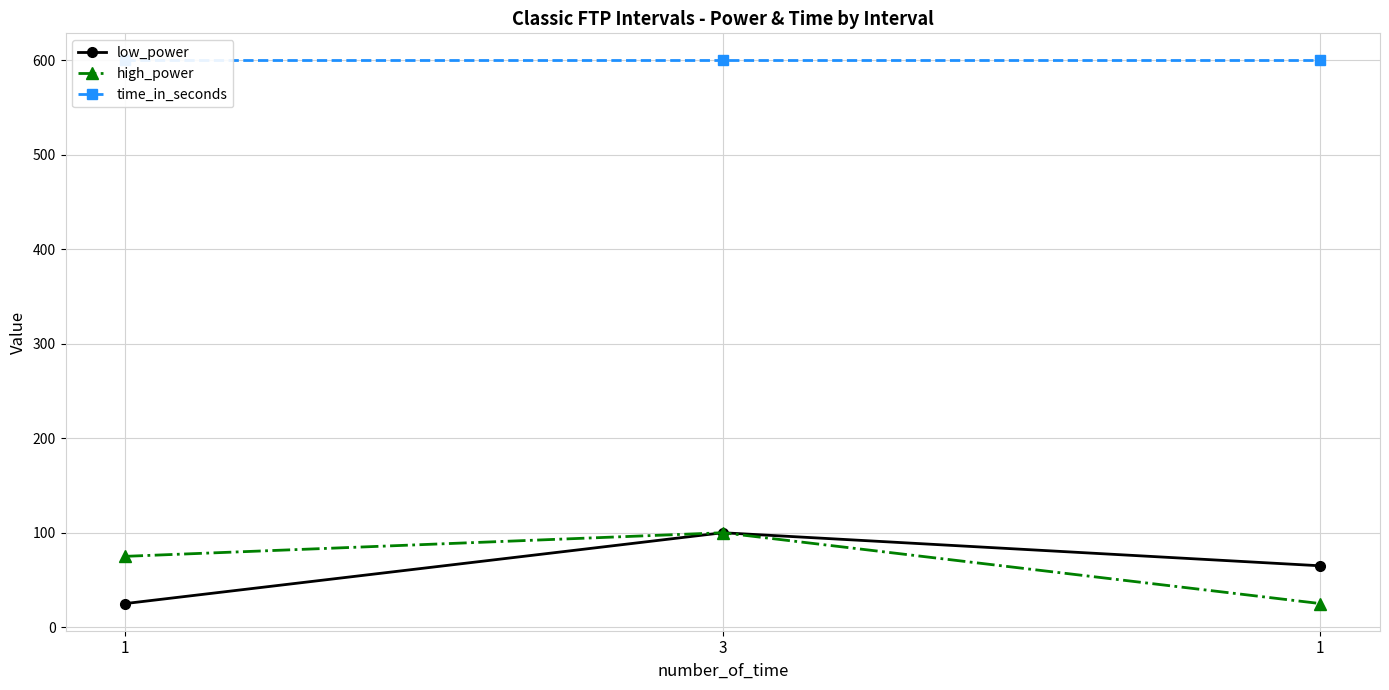

At which category is the sum across all series the highest?

3